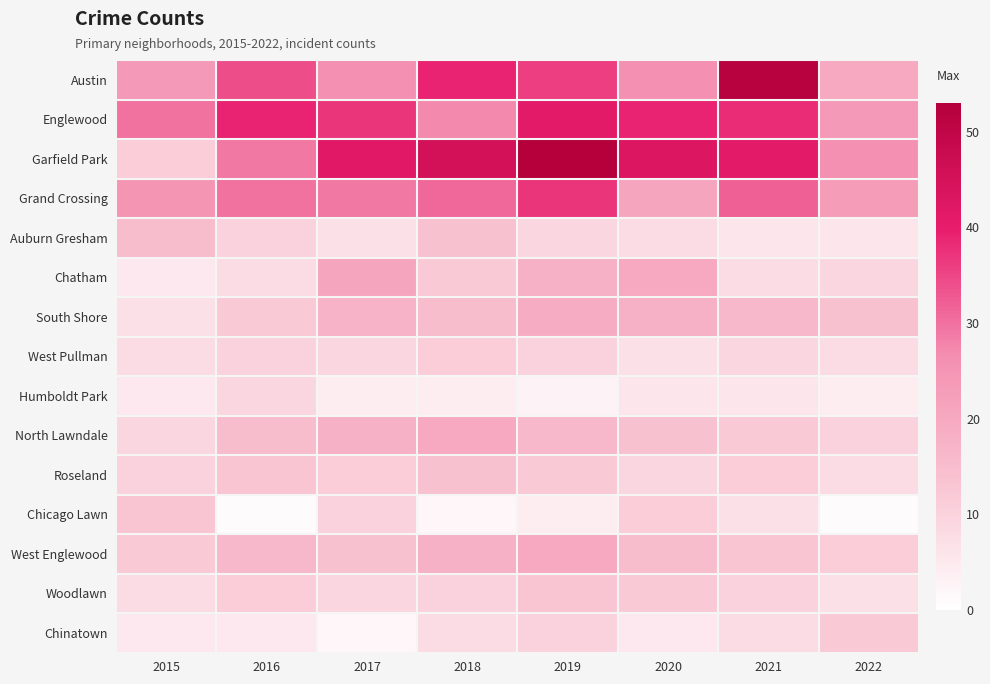

What is the total value across all series at 2016?

242